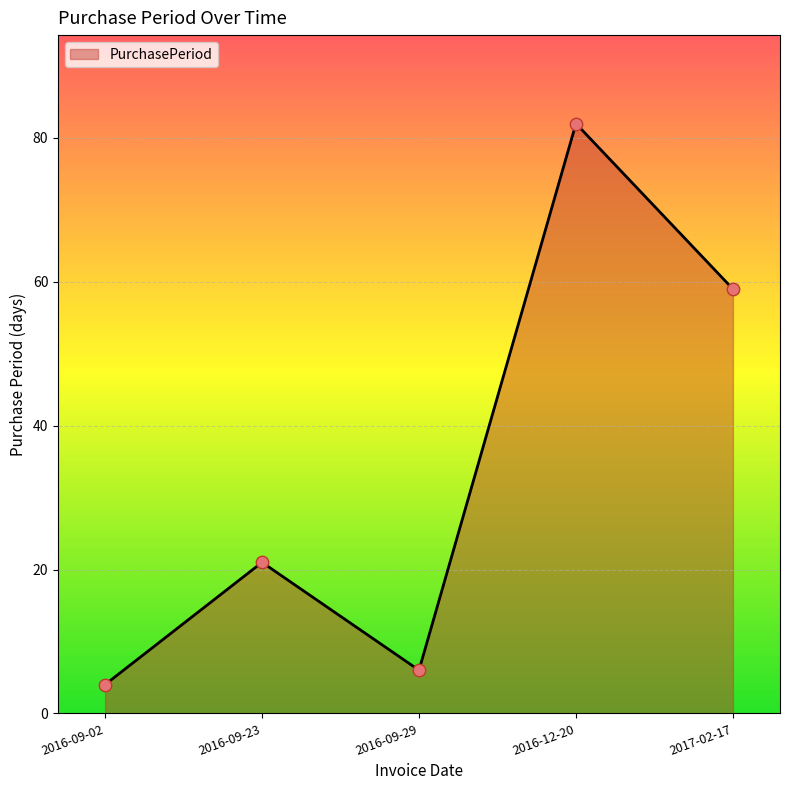

Which has a higher value, 2016-09-23 or 2016-09-02?

2016-09-23